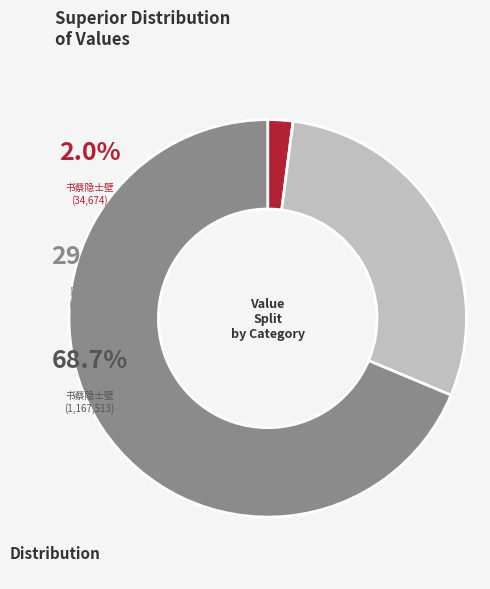

Is there a majority slice in this chart?

Yes